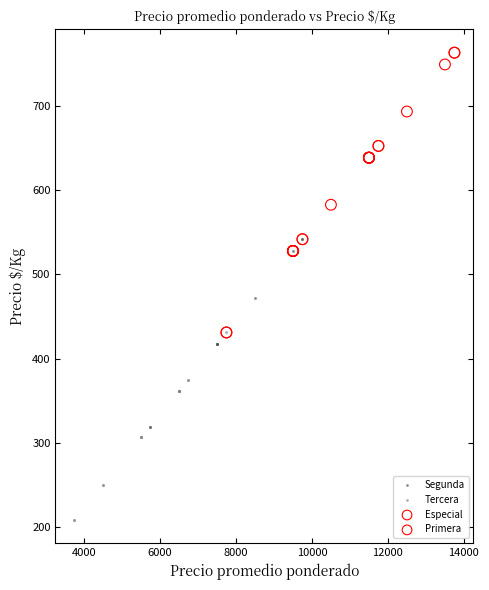

Which series reaches the minimum Y coordinate?

Tercera